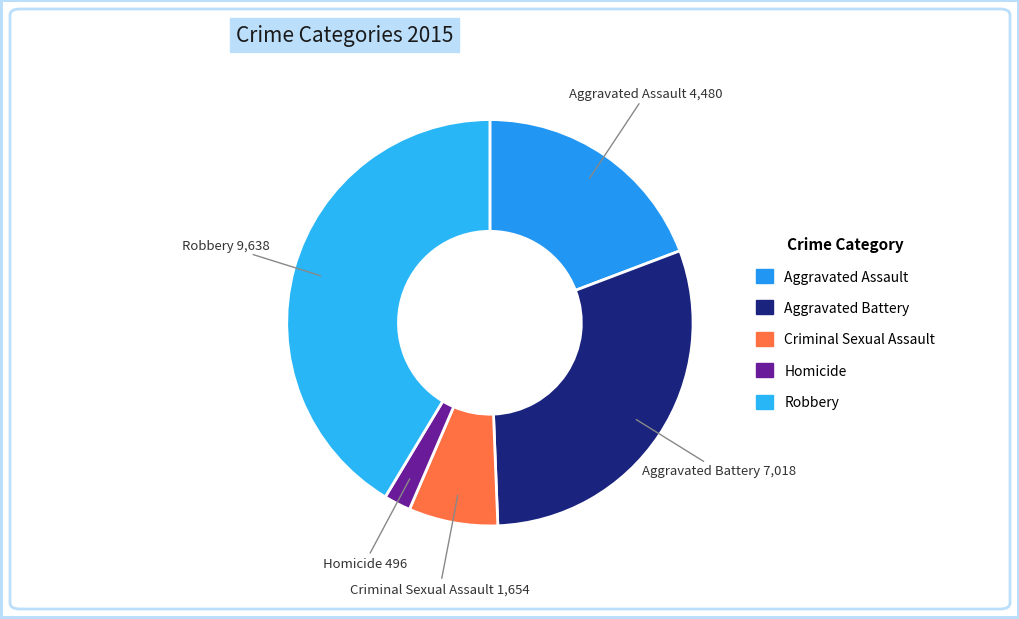

True or false: Aggravated Battery accounts for 21% of the total.

False